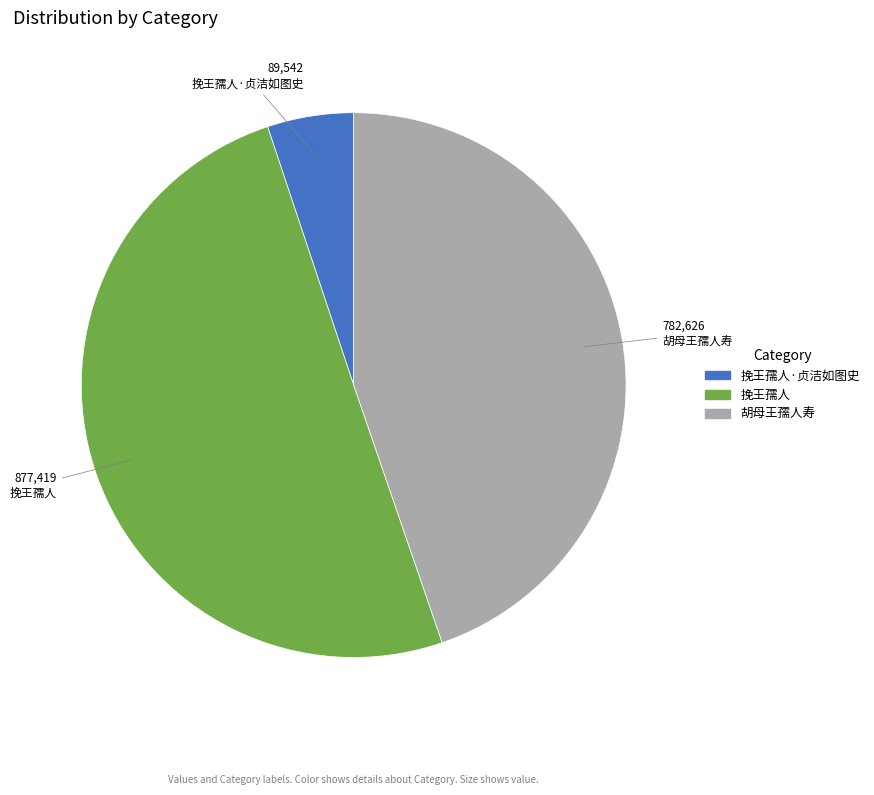

What is the largest slice in the pie chart?

挽王孺人